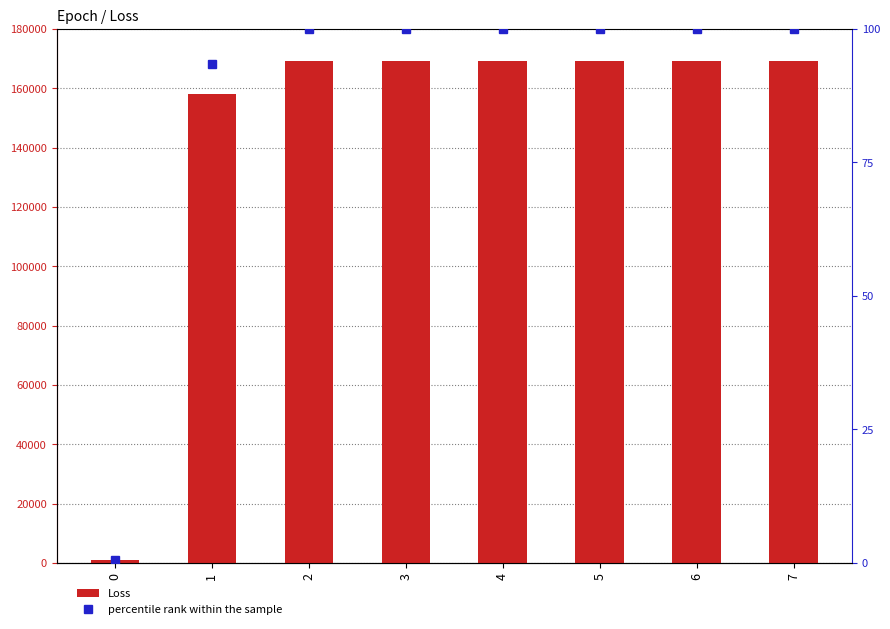

Which label corresponds to the largest value in the chart?

2